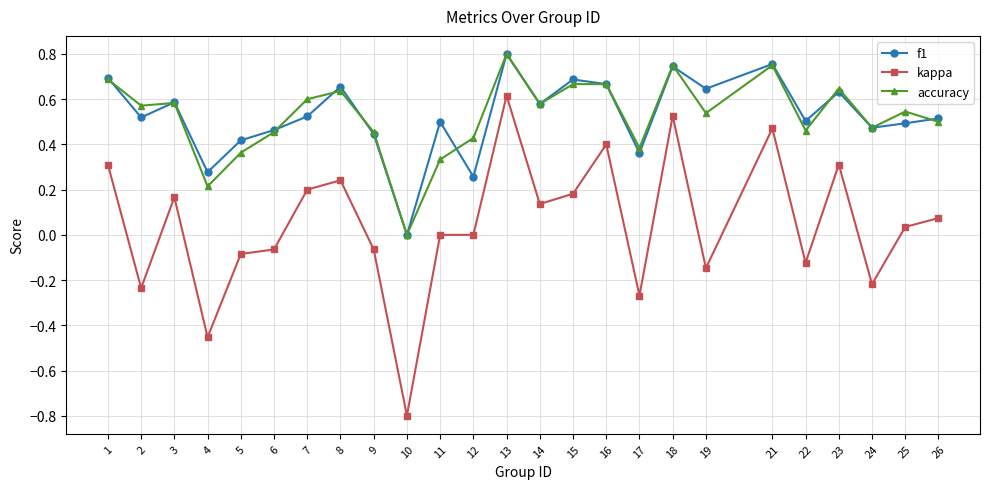

What are all the series names shown in the legend?

f1, kappa, accuracy